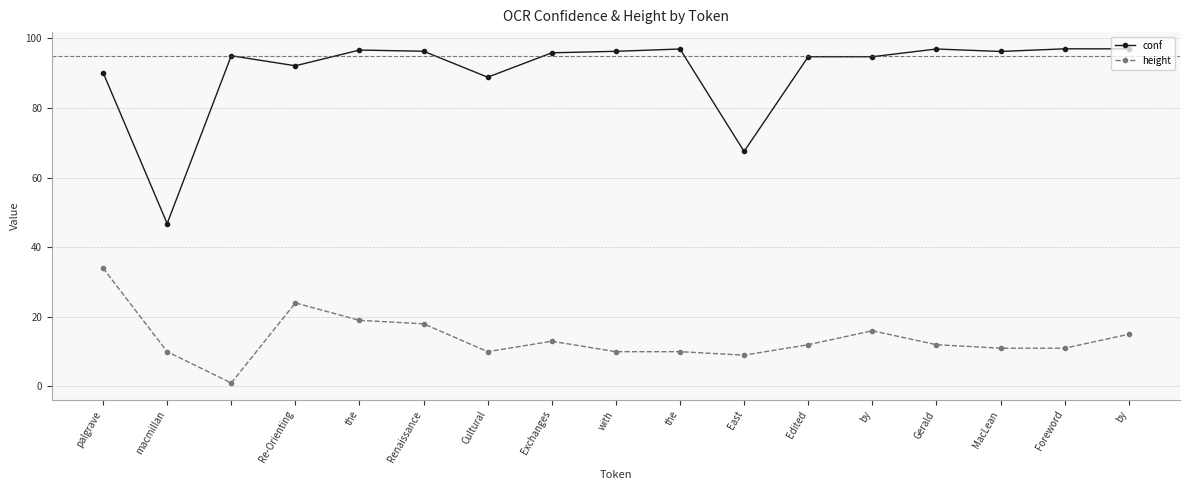

True or false: conf has more than 0 points higher than both neighbors.

True